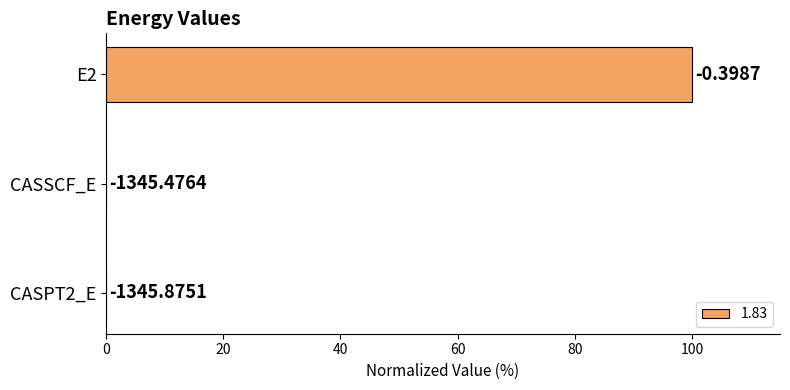

Are the bars horizontal?

Yes